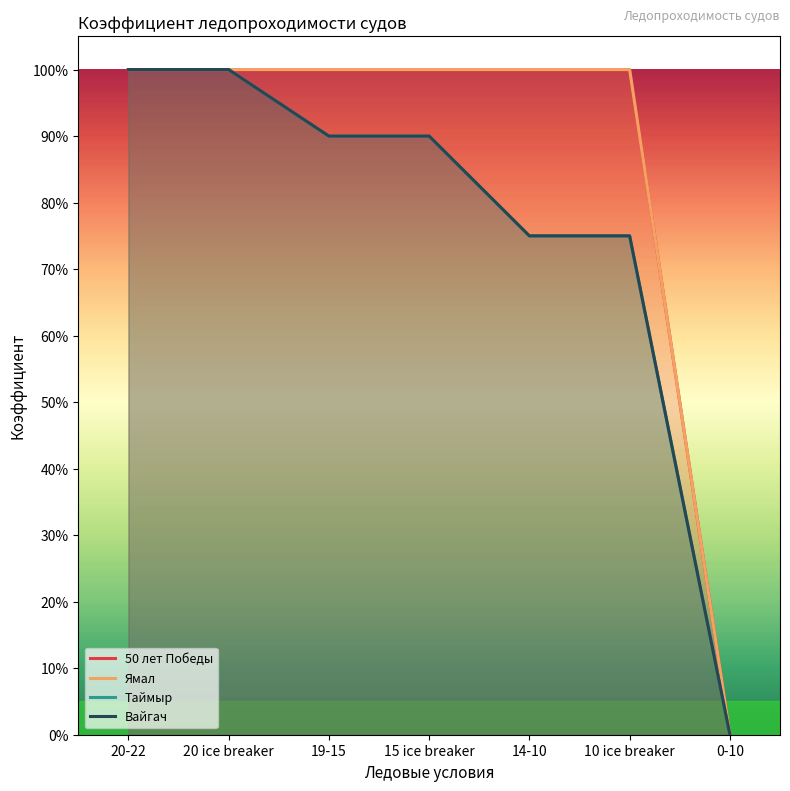

Is it true that Таймыр equals 0.4 at 19-15?

False